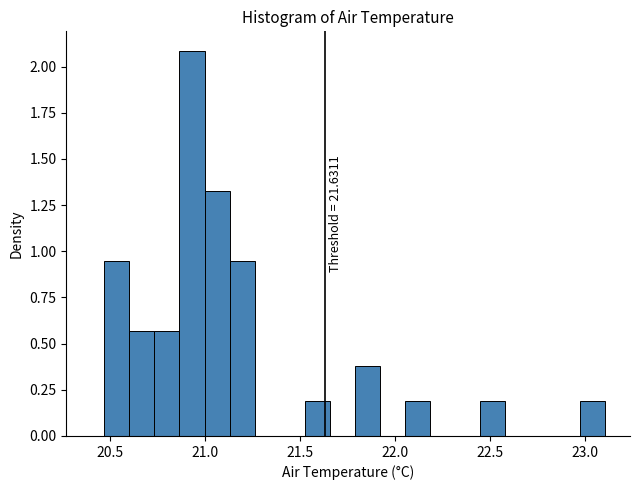

Read against the x-axis, roughly where is the centre of the tallest bar?

20.95